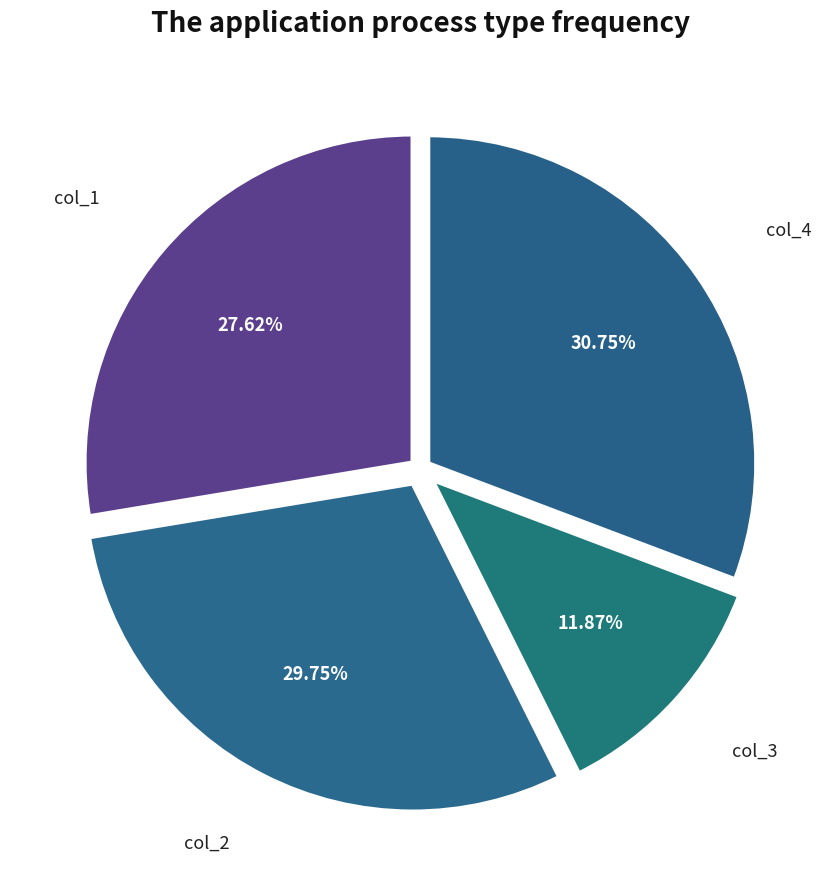

What is the smallest slice in the pie chart?

col_3